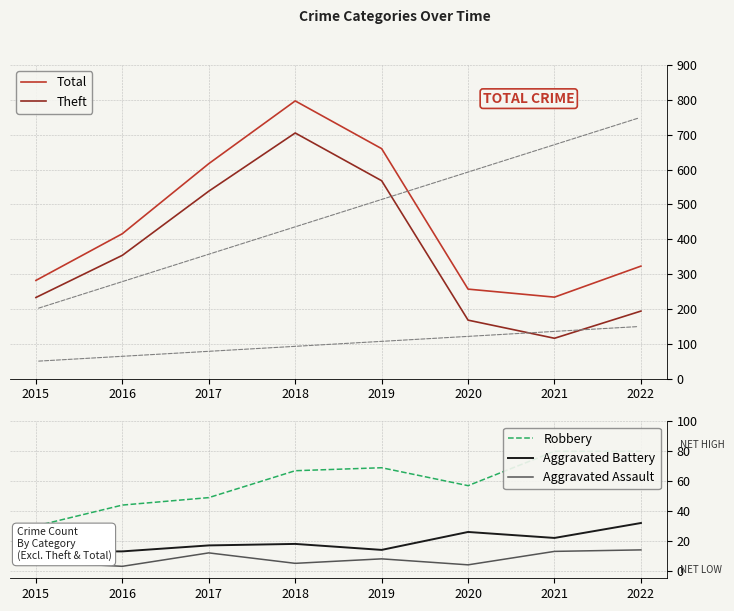

What is the difference between the maximum and minimum values in the Aggravated Assault series?

11